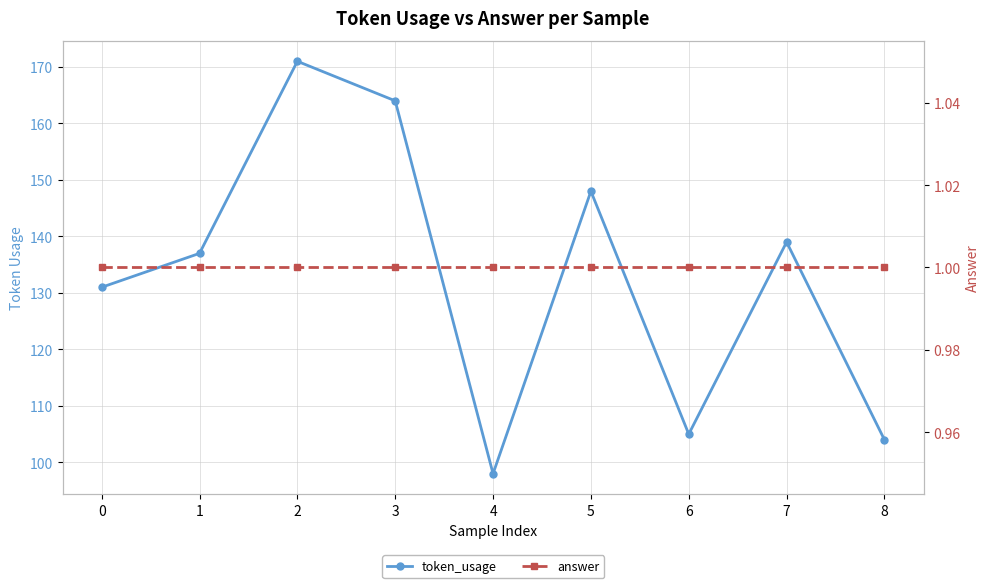

Between 5 and 8, which series saw the biggest shift?

token_usage